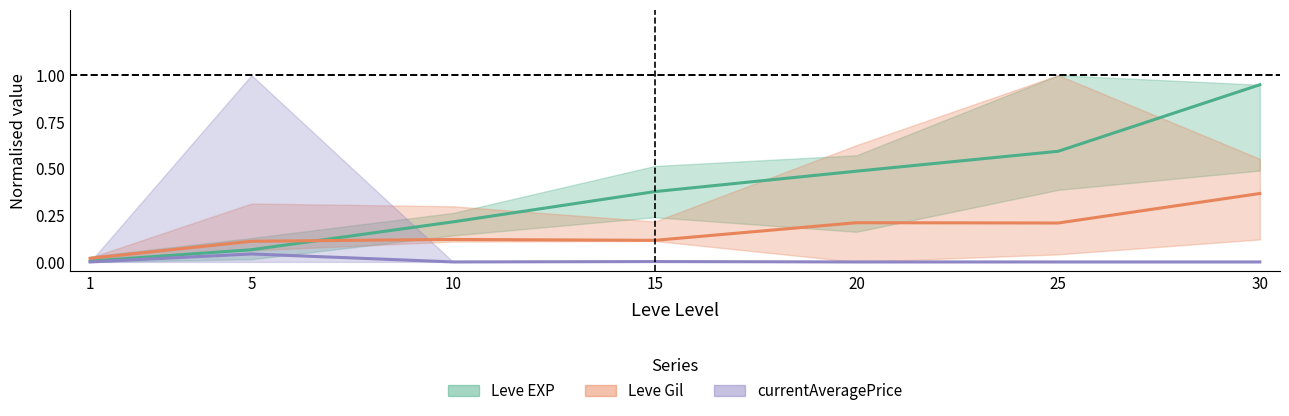

The value of Leve EXP at 30 is 0.9. True or false?

True